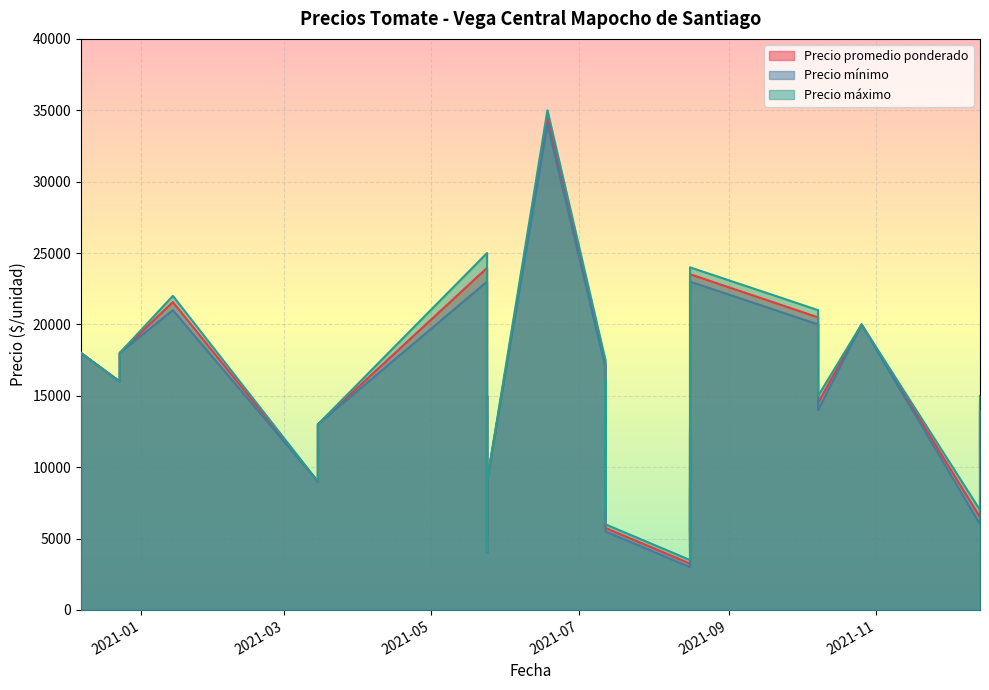

True or false: Precio minimo and Precio maximo intersect in this chart.

False